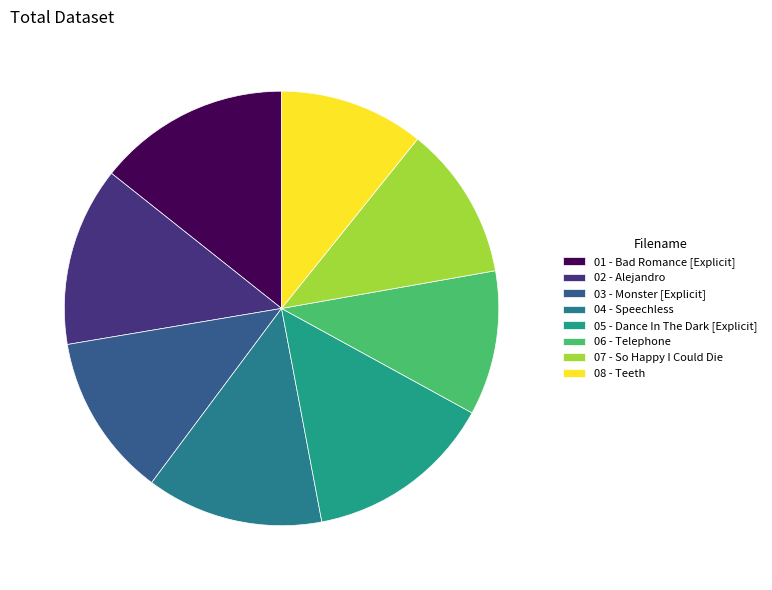

How many slices are in this pie chart?

8